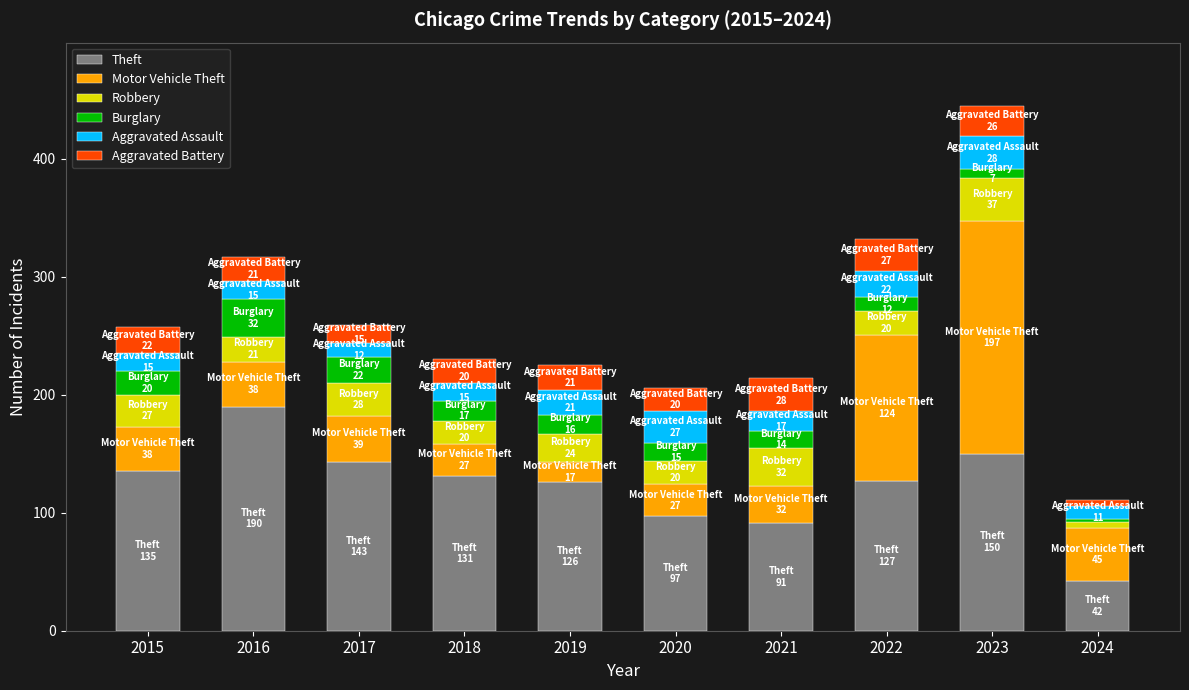

At which category is the sum across all series the highest?

2023